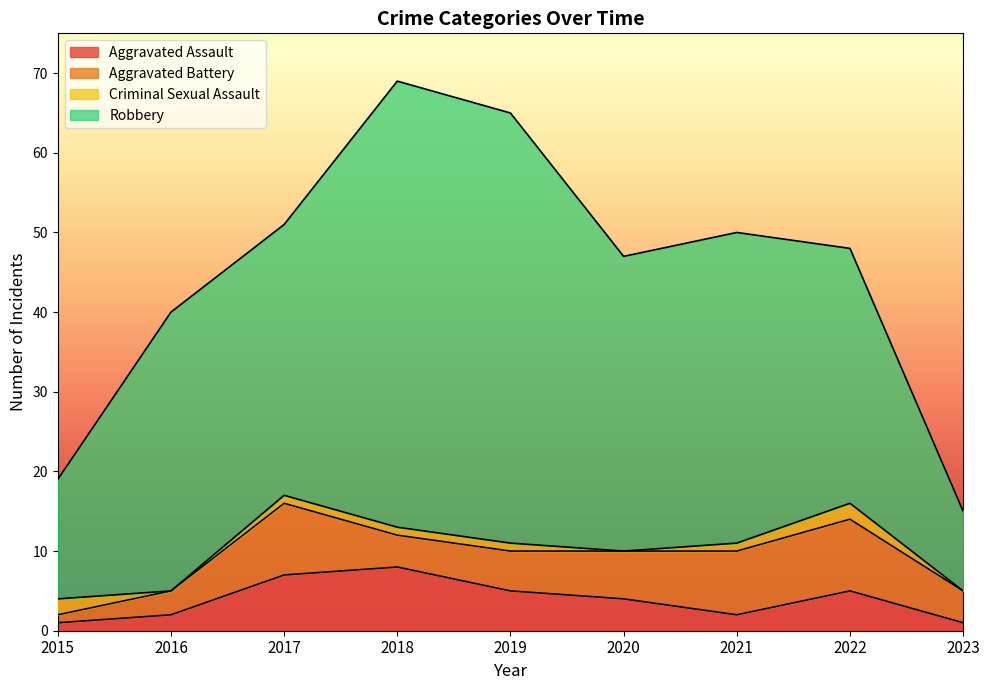

What is the sum of all Criminal Sexual Assault values?

8